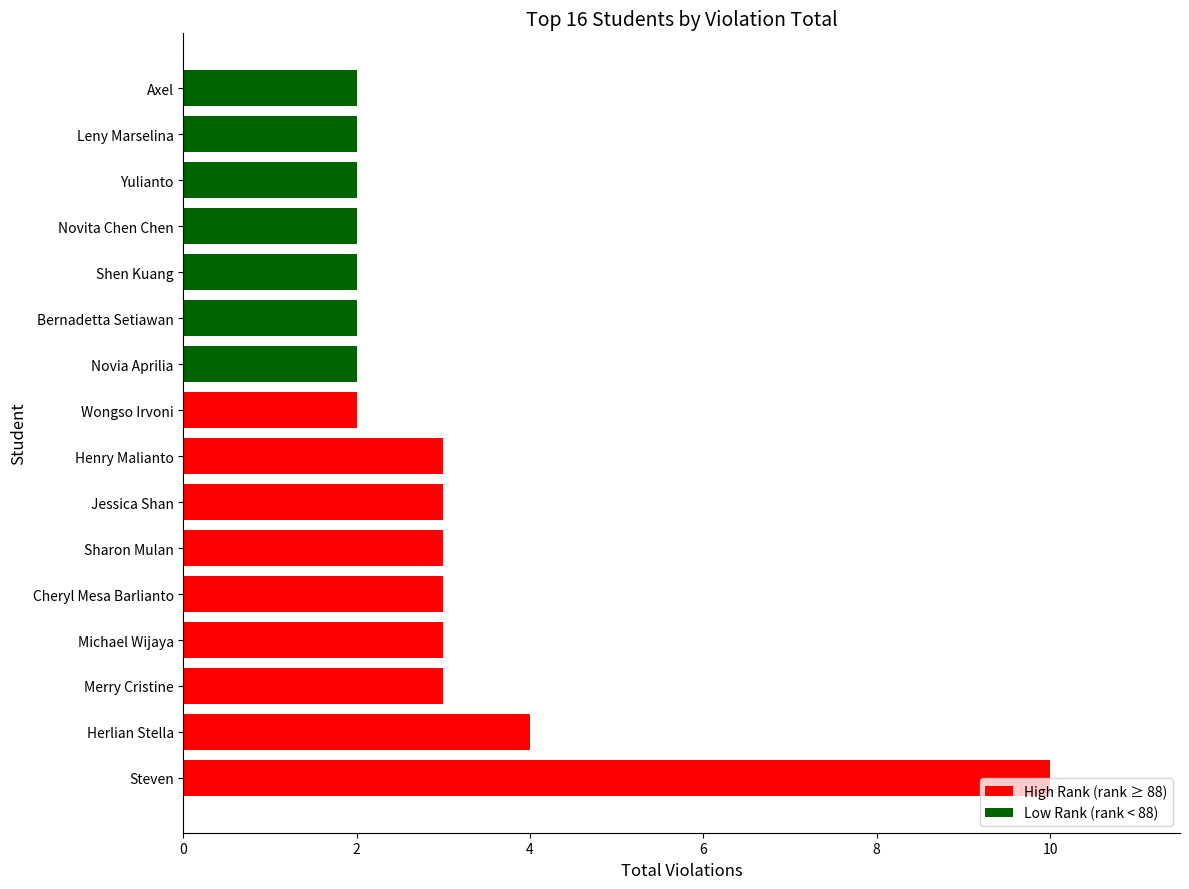

Does the chart contain any negative values?

No